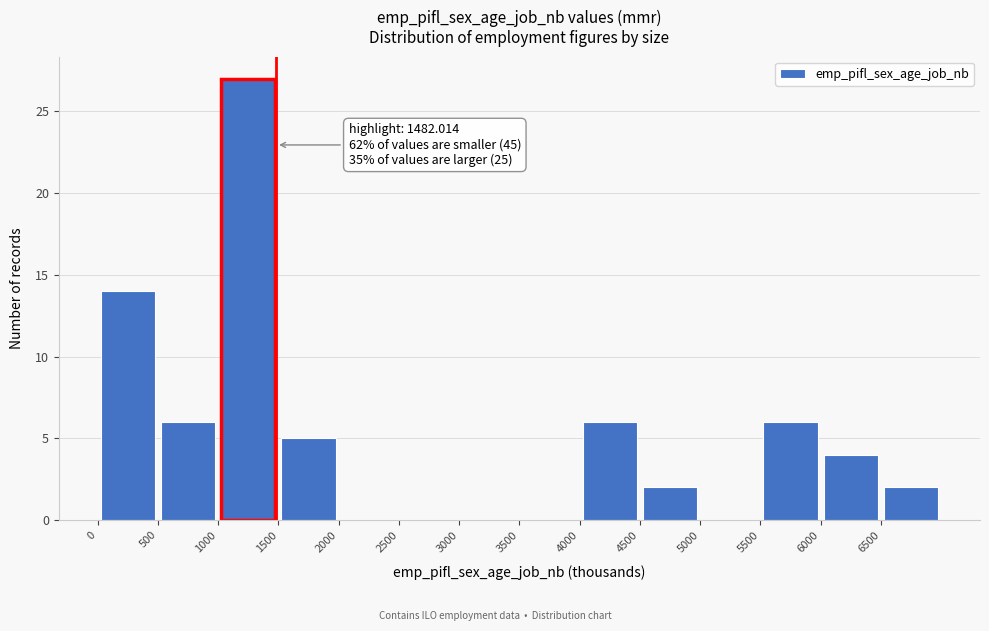

Over which range of the x-axis is the bar tallest?

1000 to 1500